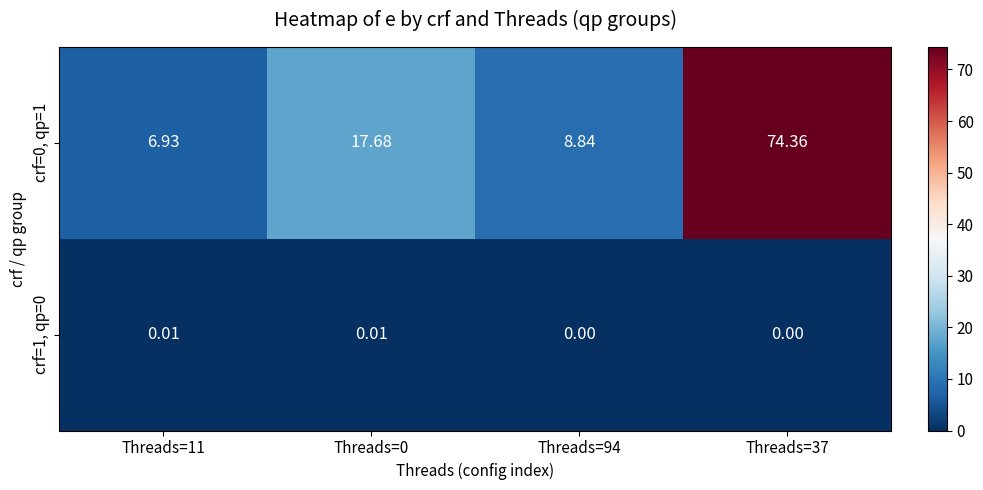

Reading right to left, list all the values displayed in this chart.

crf=0, qp=1: Threads=37=74.4	Threads=94=8.8	Threads=0=17.7	Threads=11=6.9
crf=1, qp=0: Threads=37=0.0	Threads=94=0.0	Threads=0=0.0	Threads=11=0.0